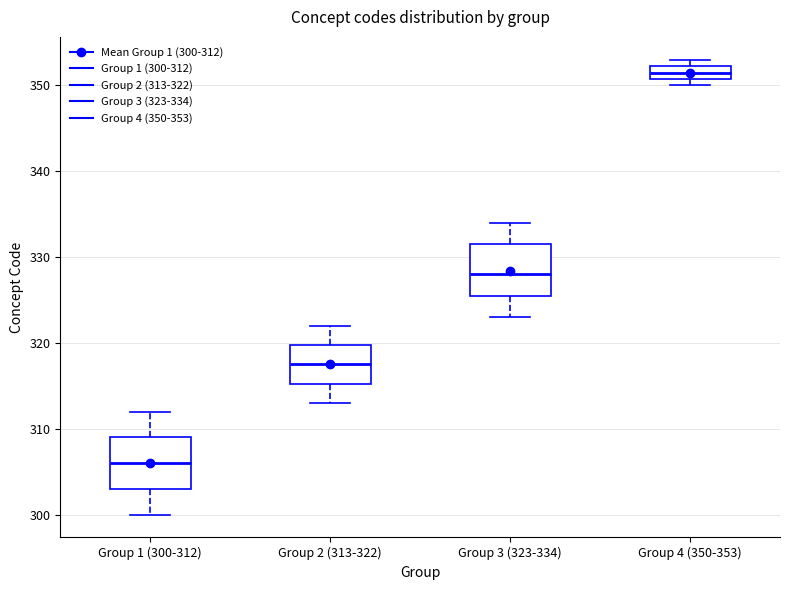

Which box's median line is the highest?

Group 4 (350-353)